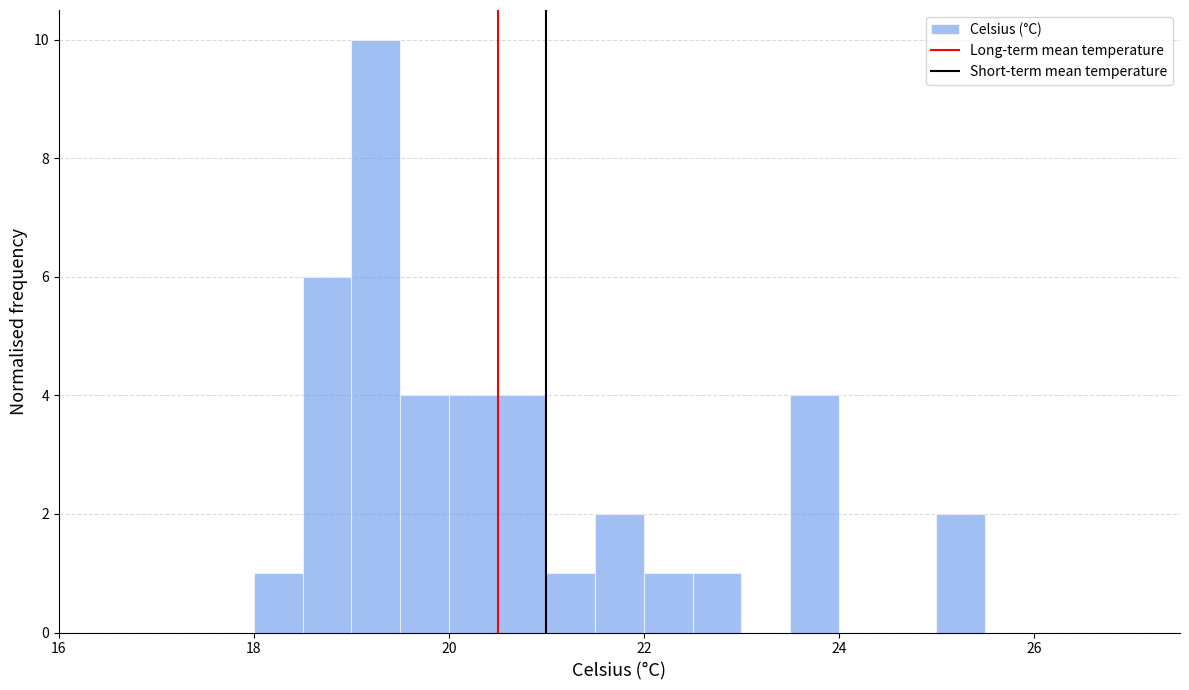

Around what value on the x-axis is the tallest bar? Give the approximate position of its centre, as read against the axis.

19.2